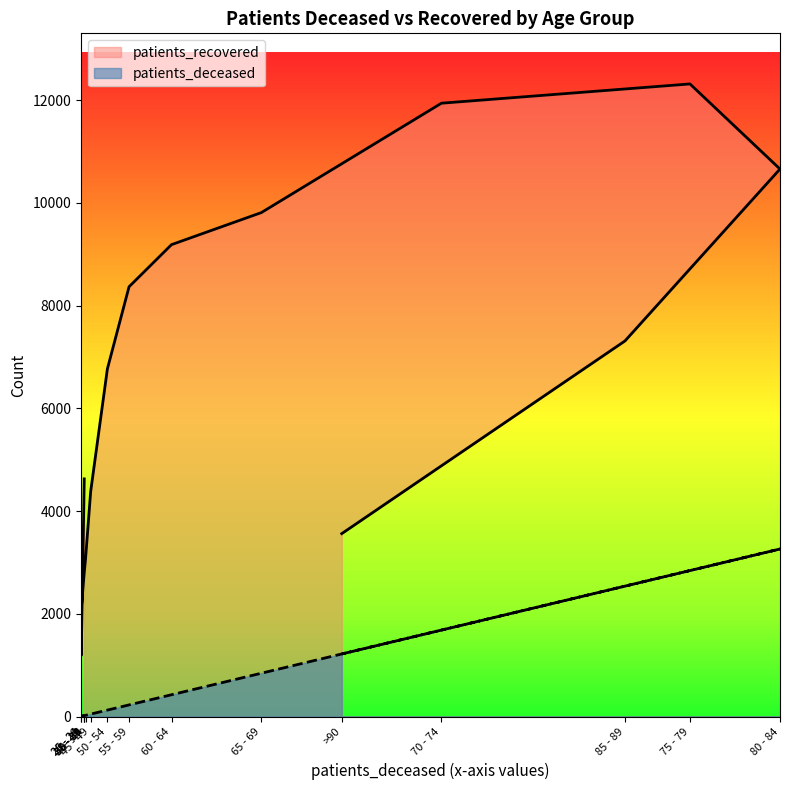

What is the difference between the maximum and minimum values in the patients_recovered series?

11126